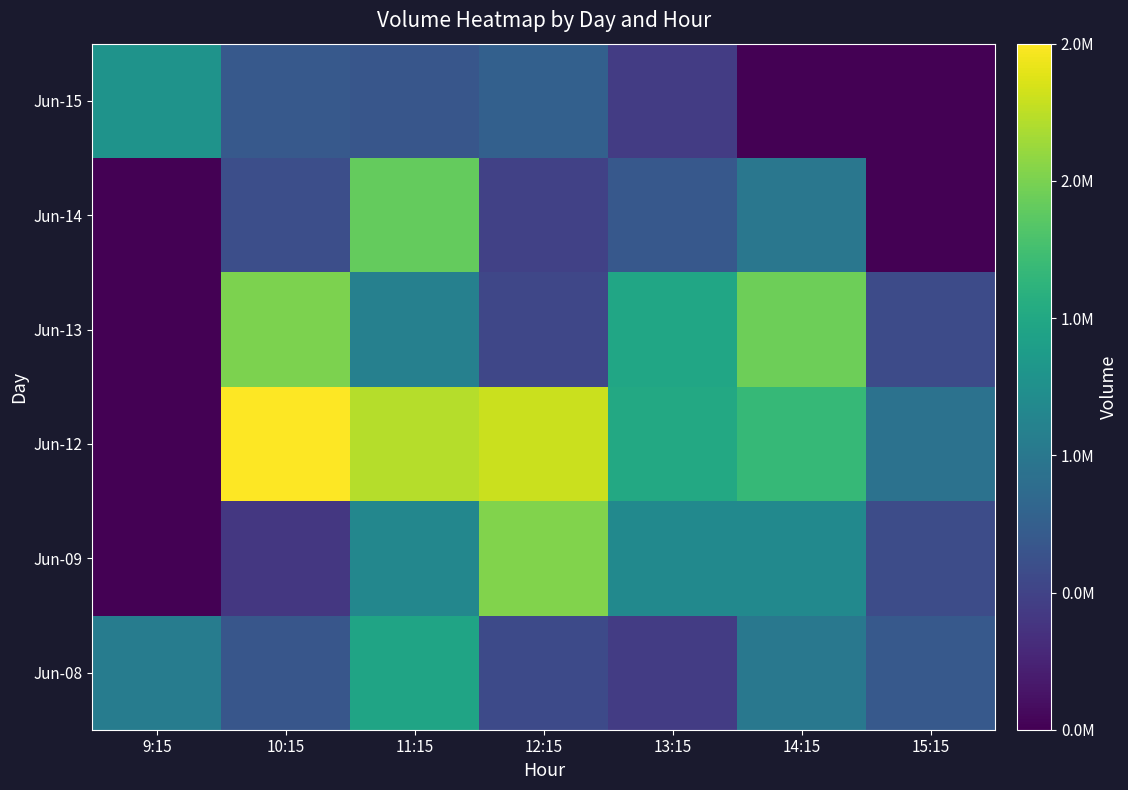

Reading left to right, extract all data points from this chart.

Jun-08: 9:15=1184836	10:15=754757	11:15=1651353	12:15=638831	13:15=498788	14:15=1127875	15:15=787463
Jun-09: 9:15=0	10:15=458414	11:15=1308606	12:15=2288536	13:15=1337724	14:15=1334493	15:15=651041
Jun-12: 9:15=0	10:15=2821155	11:15=2507185	12:15=2599216	13:15=1707664	14:15=1895379	15:15=1062601
Jun-13: 9:15=0	10:15=2260588	11:15=1226374	12:15=604412	13:15=1664468	14:15=2194405	15:15=646416
Jun-14: 9:15=0	10:15=683065	11:15=2151390	12:15=547796	13:15=780451	14:15=1120670	15:15=0
Jun-15: 9:15=1449665	10:15=786637	11:15=750431	12:15=869993	13:15=503391	14:15=0	15:15=0